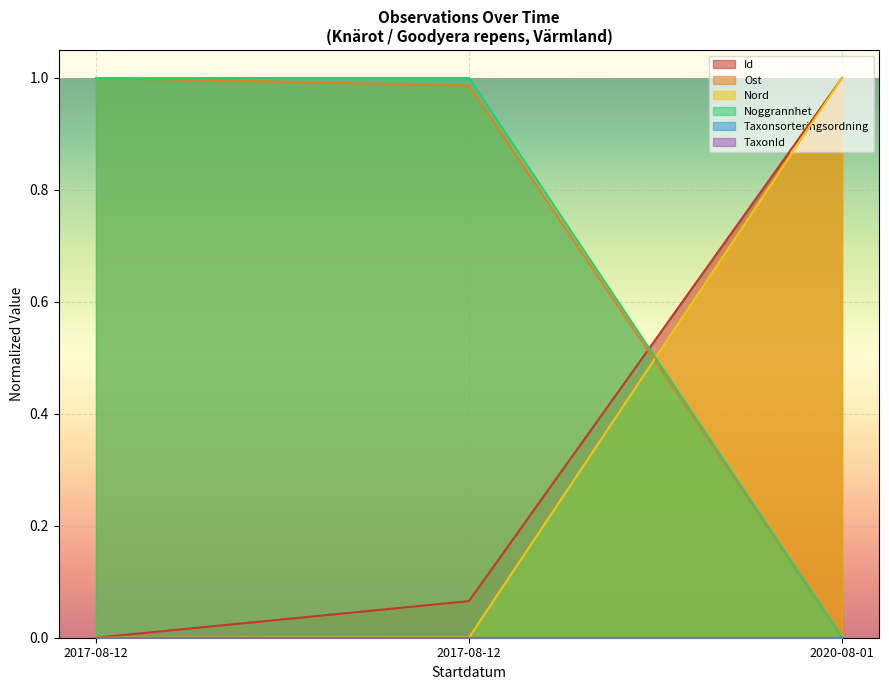

What is the average value of the Ost series?

0.7